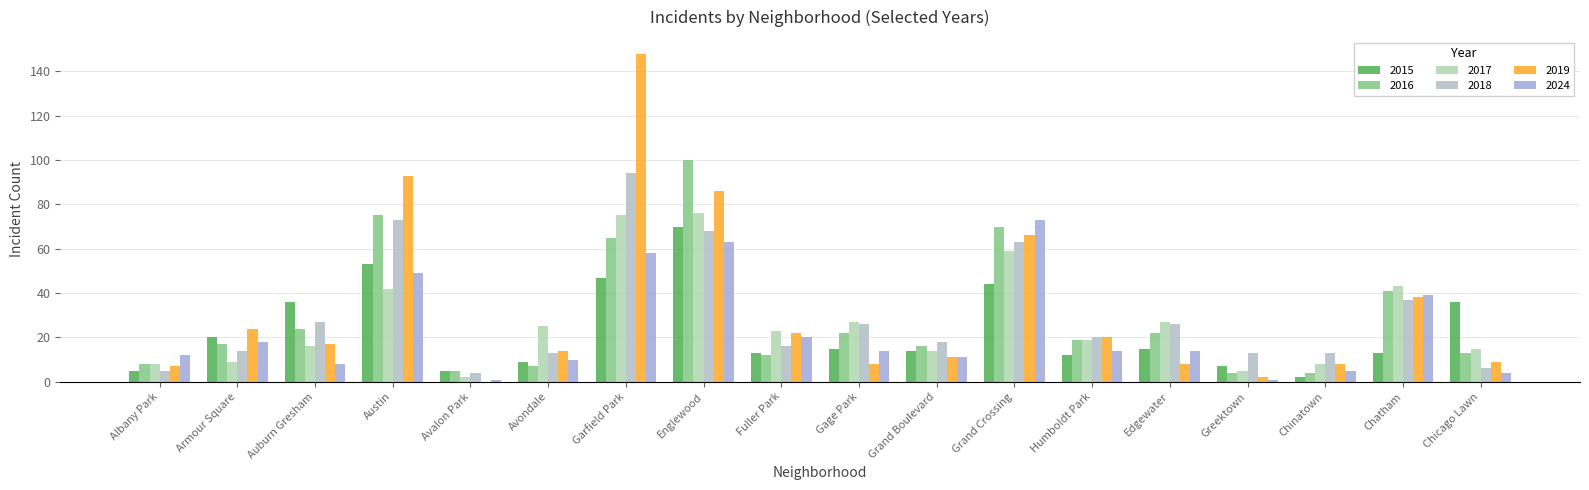

Is the value of 2019 at Avalon Park greater than the value of 2016 at Humboldt Park?

No